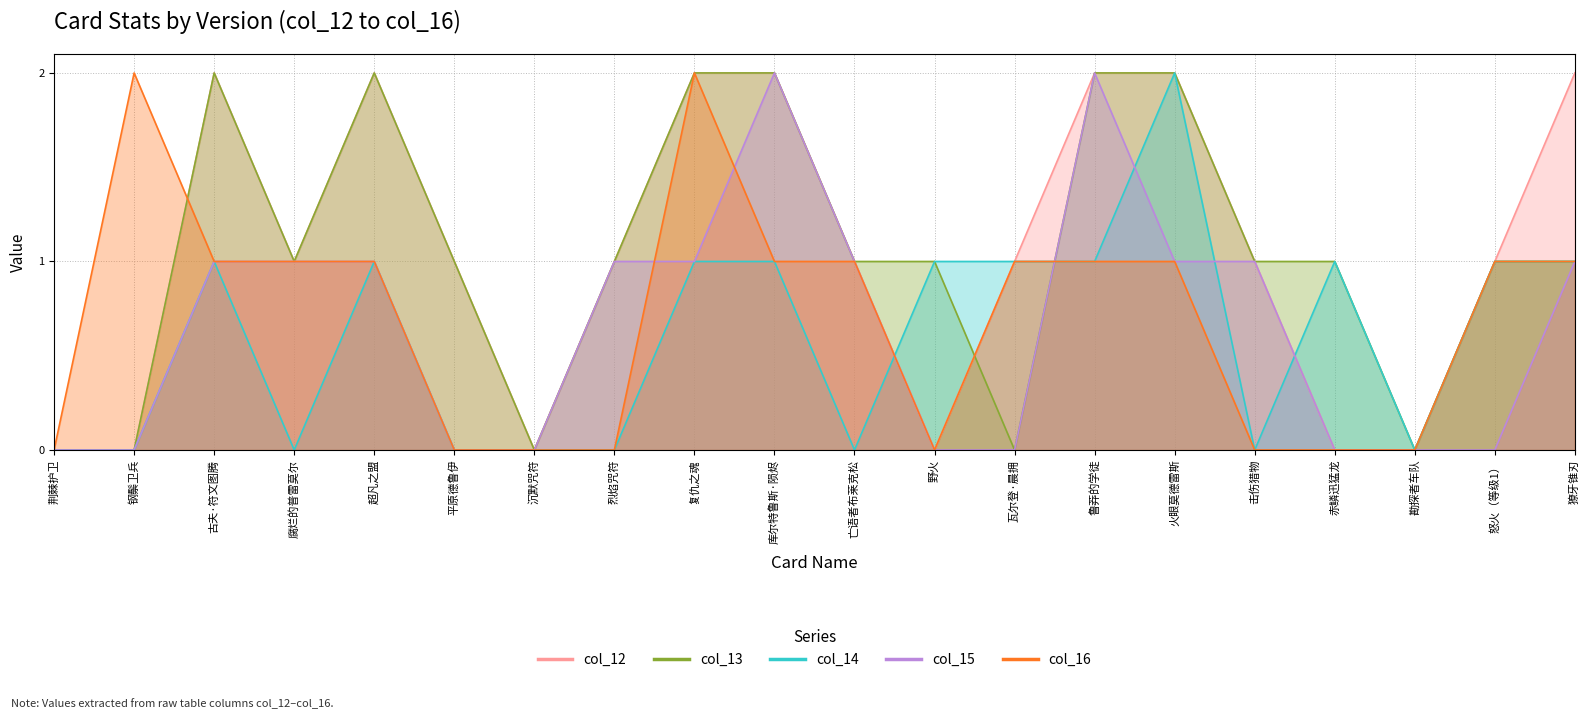

Reading left to right, extract all data points from this chart.

col_12: 荆棘护卫=0	钢鬃卫兵=0	古夫·符文图腾=2	腐烂的普雷莫尔=1	超凡之盟=2	平原德鲁伊=1	沉默咒符=0	烈焰咒符=1	复仇之魂=2	库尔特鲁斯·陨烬=2	亡语者布莱克松=1	野火=0	瓦尔登·晨拥=1	鲁莽的学徒=2	火眼莫德雷斯=2	击伤猎物=1	赤鳞迅猛龙=0	勘探者车队=0	怒火（等级1）=1	獠牙锥刃=2
col_13: 荆棘护卫=0	钢鬃卫兵=0	古夫·符文图腾=2	腐烂的普雷莫尔=1	超凡之盟=2	平原德鲁伊=1	沉默咒符=0	烈焰咒符=1	复仇之魂=2	库尔特鲁斯·陨烬=2	亡语者布莱克松=1	野火=1	瓦尔登·晨拥=0	鲁莽的学徒=2	火眼莫德雷斯=2	击伤猎物=1	赤鳞迅猛龙=1	勘探者车队=0	怒火（等级1）=1	獠牙锥刃=1
col_14: 荆棘护卫=0	钢鬃卫兵=0	古夫·符文图腾=1	腐烂的普雷莫尔=0	超凡之盟=1	平原德鲁伊=0	沉默咒符=0	烈焰咒符=0	复仇之魂=1	库尔特鲁斯·陨烬=1	亡语者布莱克松=0	野火=1	瓦尔登·晨拥=1	鲁莽的学徒=1	火眼莫德雷斯=2	击伤猎物=0	赤鳞迅猛龙=1	勘探者车队=0	怒火（等级1）=1	獠牙锥刃=1
col_15: 荆棘护卫=0	钢鬃卫兵=0	古夫·符文图腾=1	腐烂的普雷莫尔=1	超凡之盟=1	平原德鲁伊=0	沉默咒符=0	烈焰咒符=1	复仇之魂=1	库尔特鲁斯·陨烬=2	亡语者布莱克松=1	野火=0	瓦尔登·晨拥=0	鲁莽的学徒=2	火眼莫德雷斯=1	击伤猎物=1	赤鳞迅猛龙=0	勘探者车队=0	怒火（等级1）=0	獠牙锥刃=1
col_16: 荆棘护卫=0	钢鬃卫兵=2	古夫·符文图腾=1	腐烂的普雷莫尔=1	超凡之盟=1	平原德鲁伊=0	沉默咒符=0	烈焰咒符=0	复仇之魂=2	库尔特鲁斯·陨烬=1	亡语者布莱克松=1	野火=0	瓦尔登·晨拥=1	鲁莽的学徒=1	火眼莫德雷斯=1	击伤猎物=0	赤鳞迅猛龙=0	勘探者车队=0	怒火（等级1）=1	獠牙锥刃=1